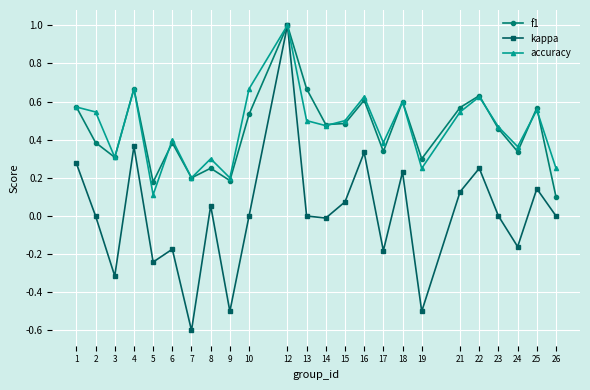

In kappa, how many points are higher than both neighbors (excluding endpoints)?

8